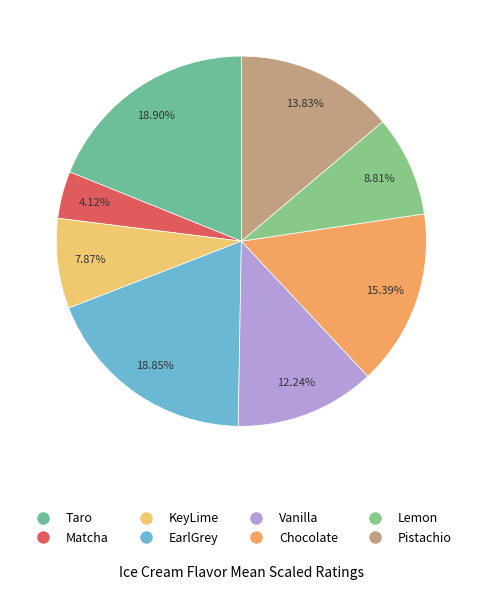

To the nearest percent, what is the difference between the Lemon and Pistachio slice percentages?

5%